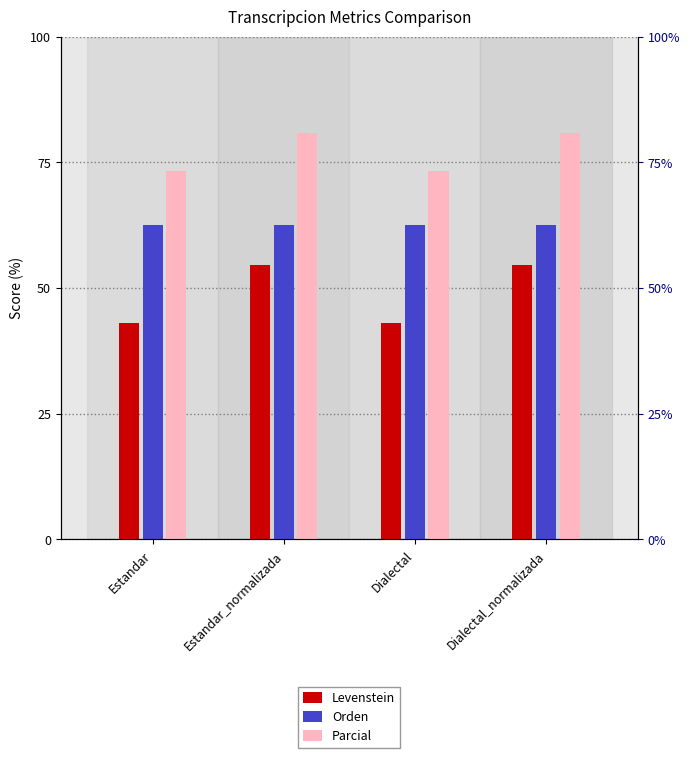

What is the label of the 2nd bar from the left?

Estandar_normalizada